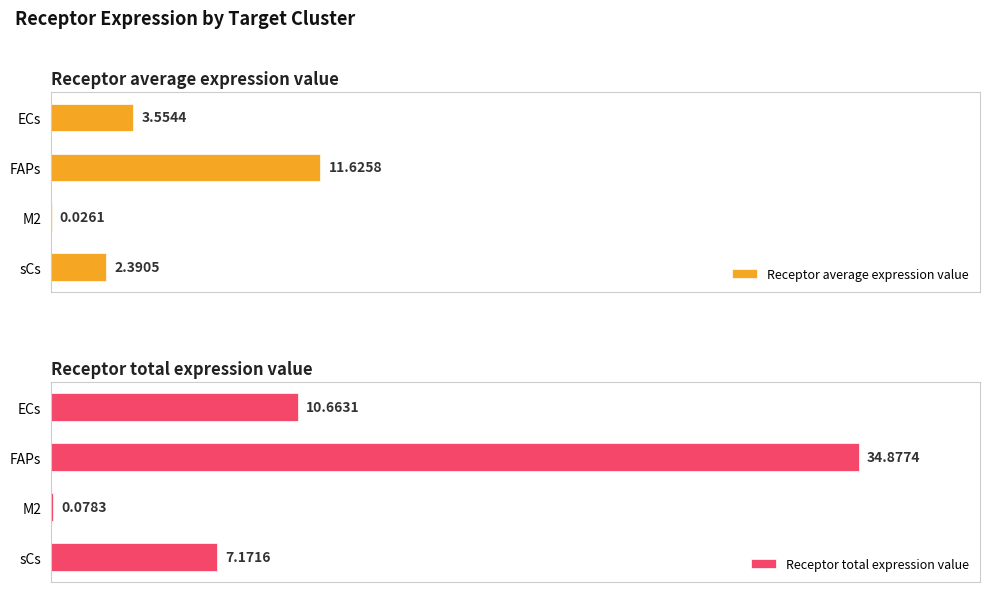

How many values in the Receptor total expression value series are below 10?

2